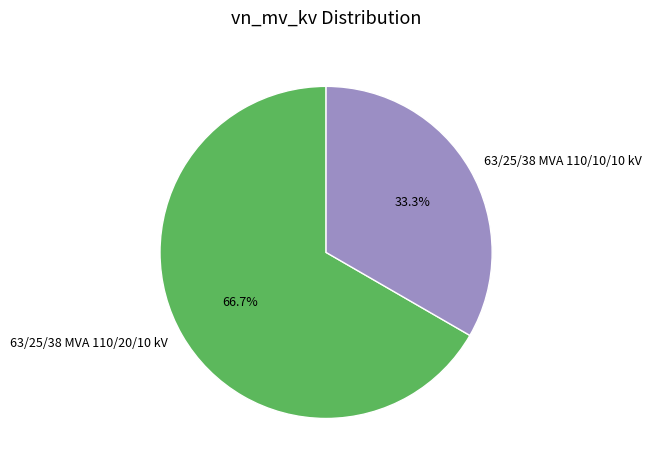

Is there a majority slice in this chart?

Yes